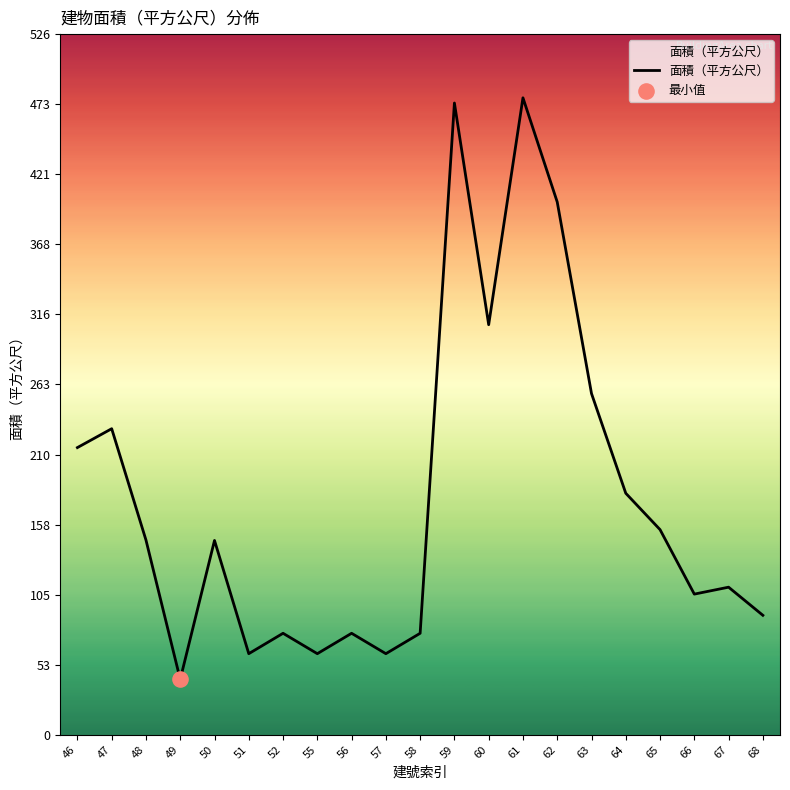

Approximately how many times larger is the value at 60 compared to 65?

2.0